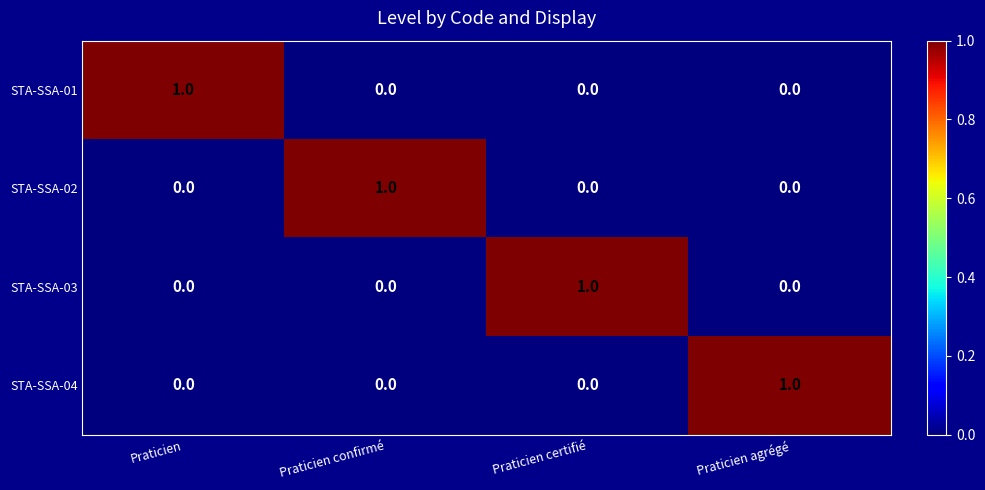

How many positive values does the STA-SSA-04 series have?

1